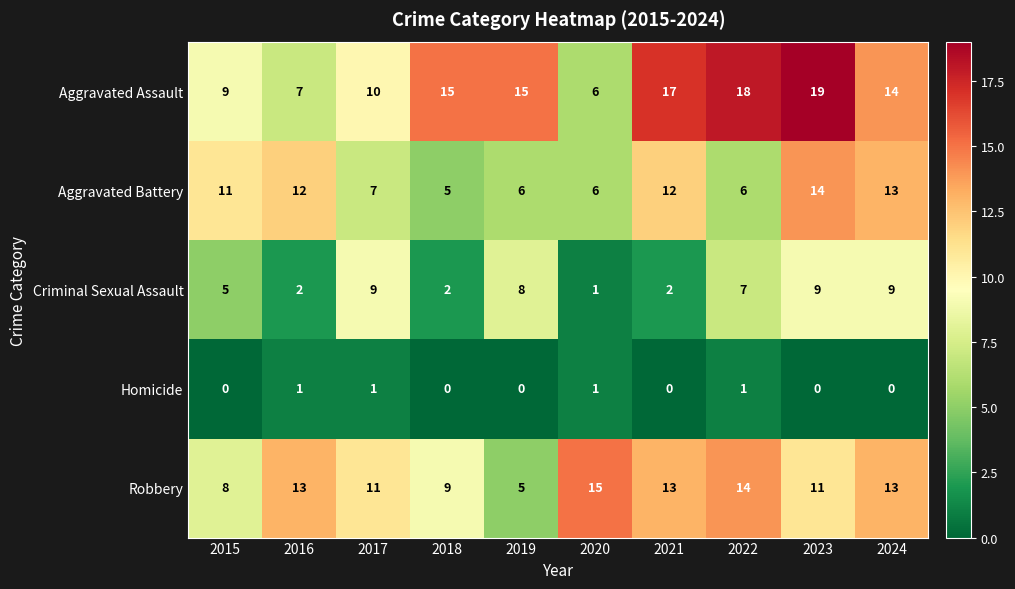

At which category is the sum across all series the highest?

2023